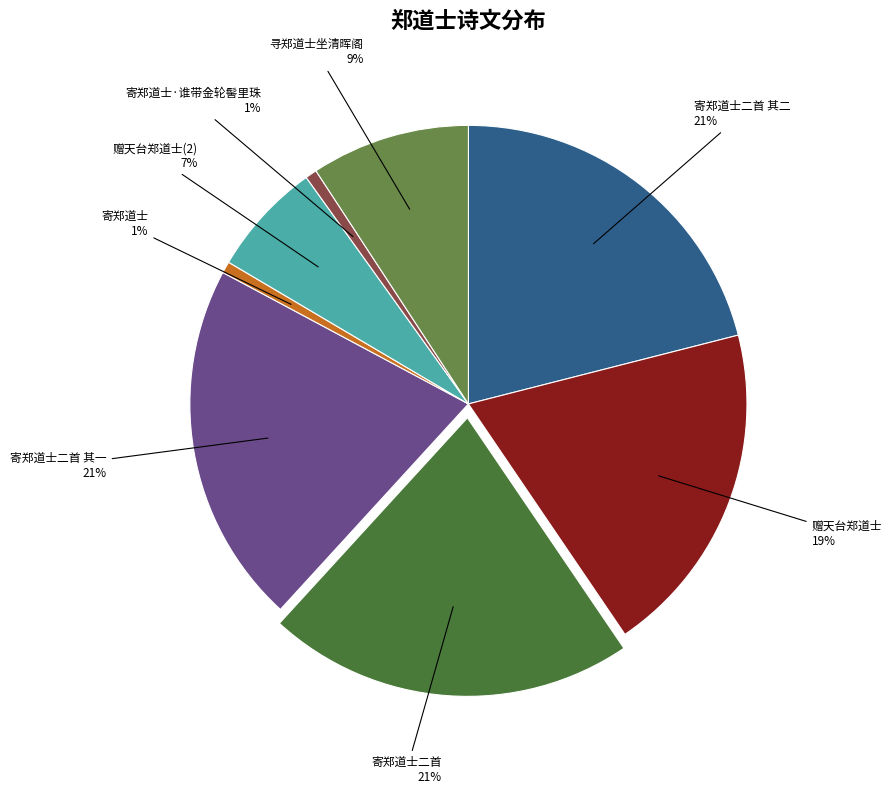

To the nearest percent, what portion does 赠天台郑道士 represent?

19%